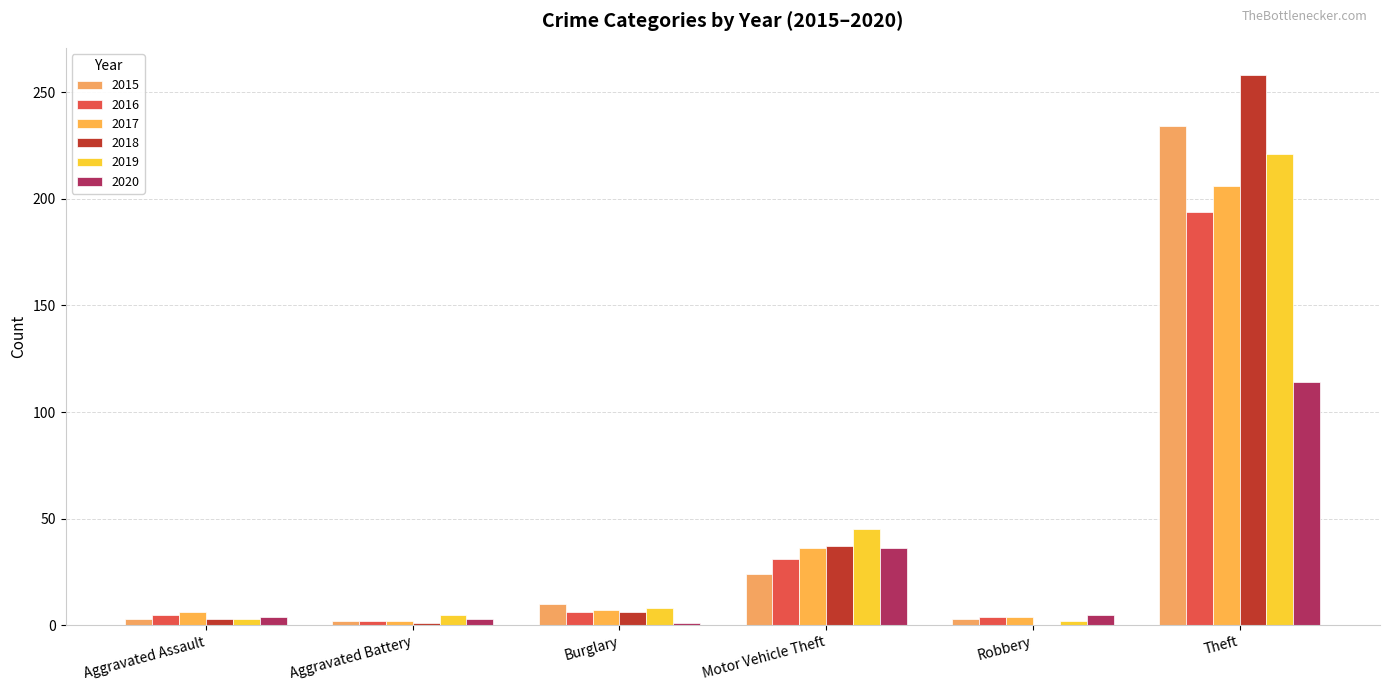

How many groups of bars are there?

6